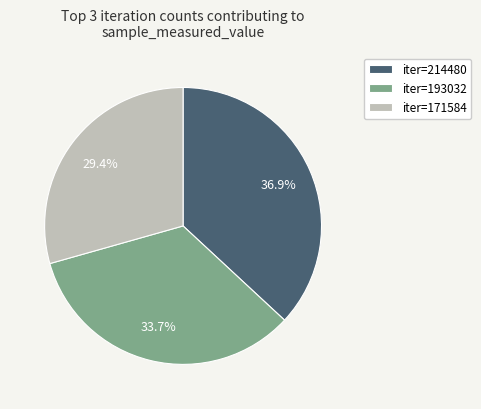

Between iter=171584 and iter=214480, which is larger?

iter=214480